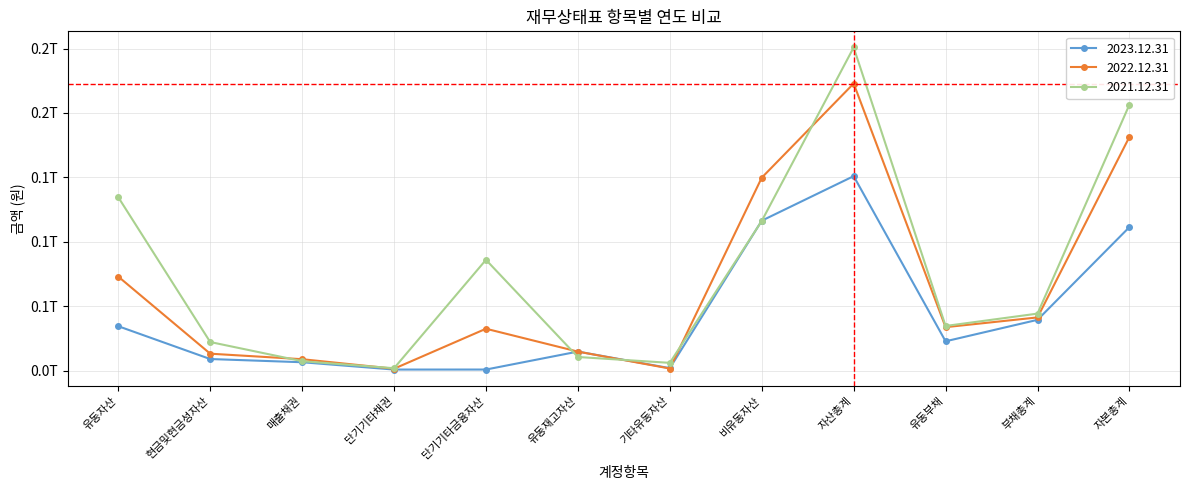

What is the total value across all series at 유동부채?

91461716141